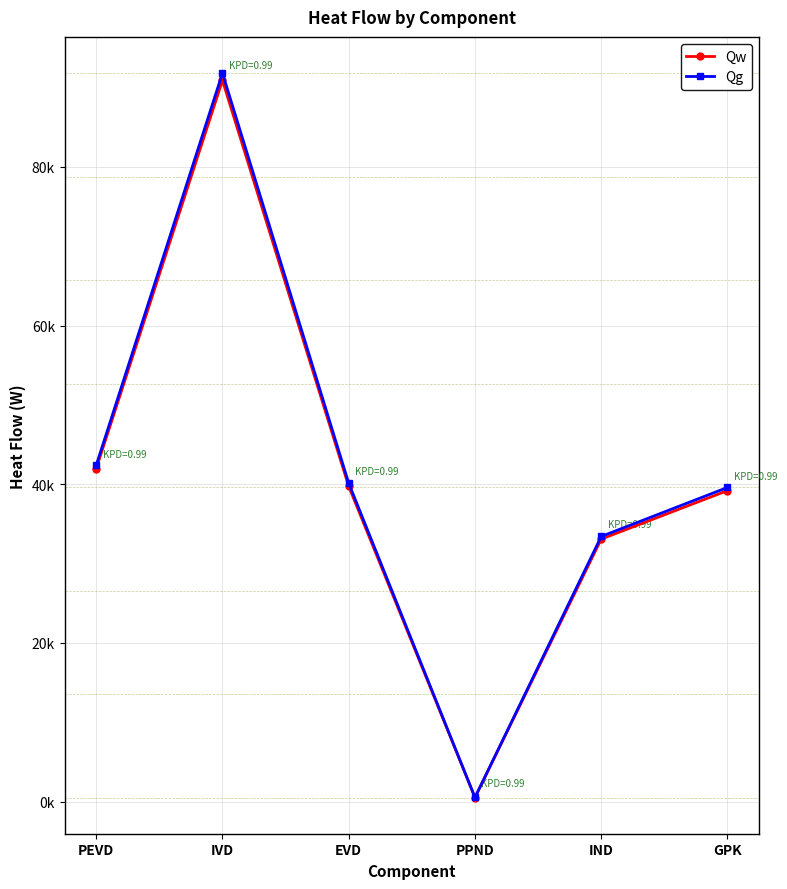

At which category does the chart reach its minimum across all series?

PPND